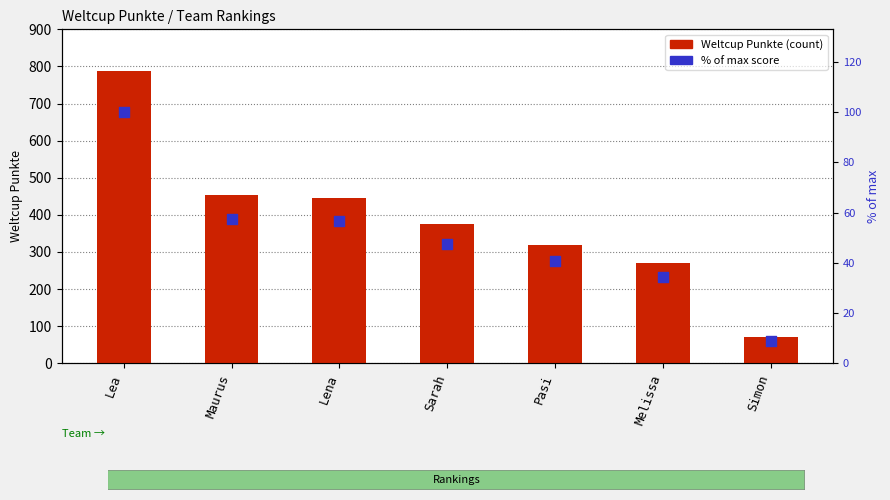

Which series reaches the minimum Y coordinate?

% of max